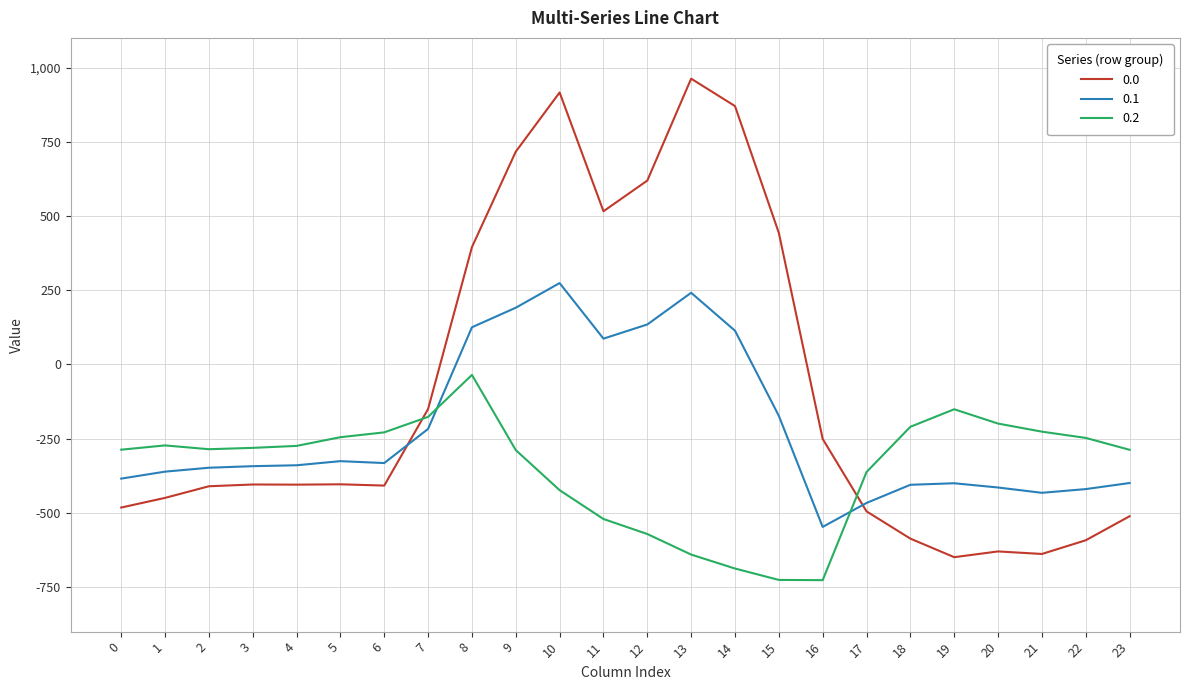

True or false: 0.2 and 0.1 cross at least once.

True